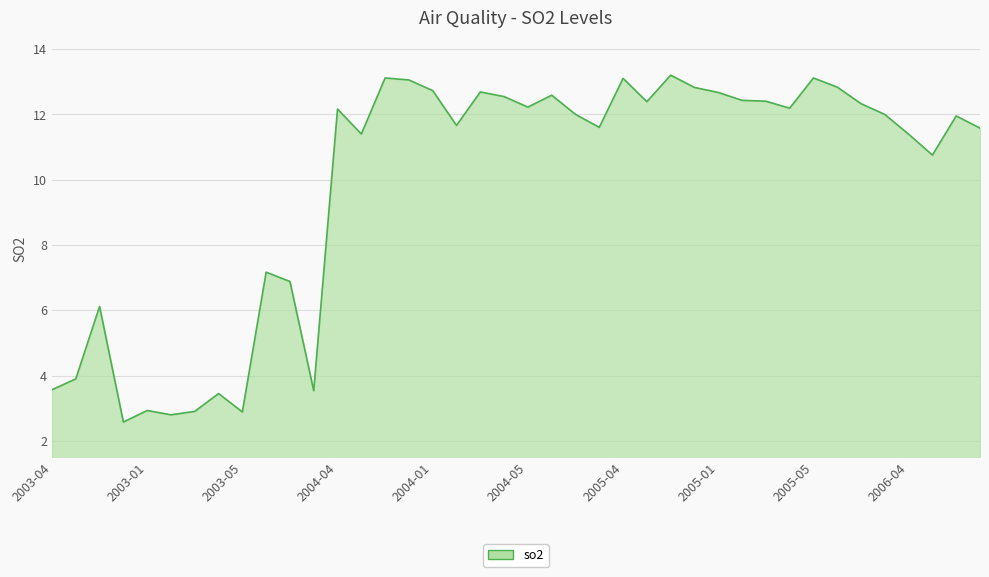

What is the minimum value shown in the chart?

2.6